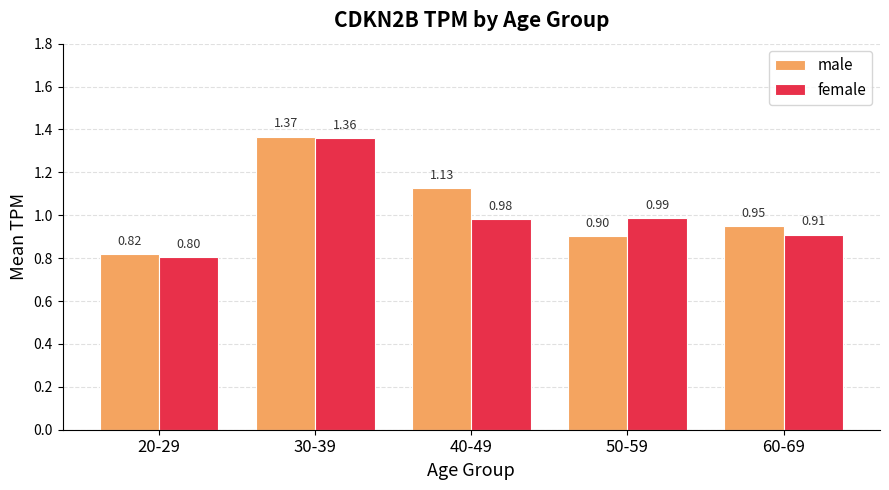

Between 20-29 and 50-59, which series saw the biggest shift?

female